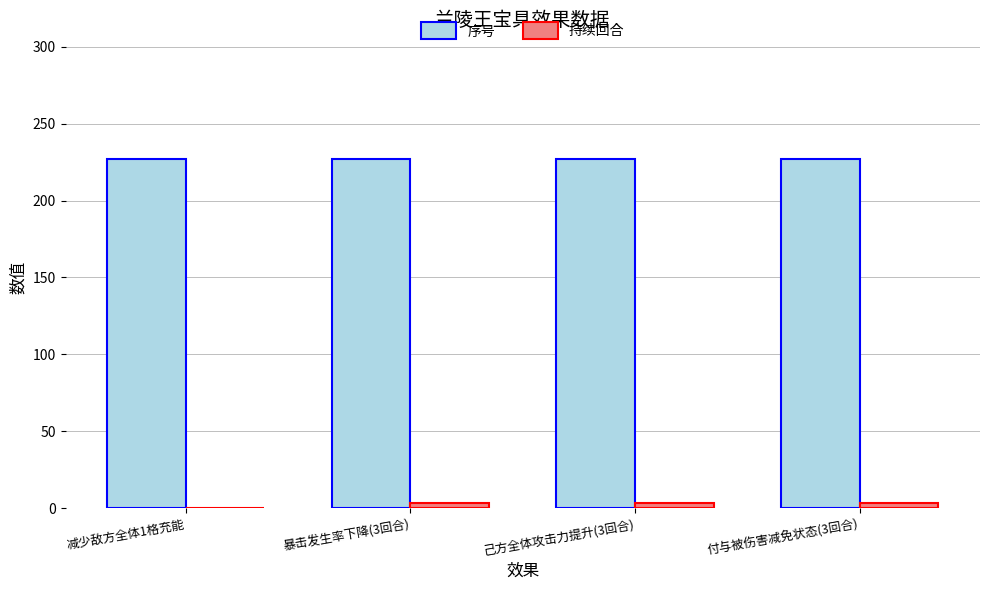

Is the value of 序号 at 减少敌方全体1格充能 greater than the value of 持续回合 at 付与被伤害减免状态(3回合)?

Yes